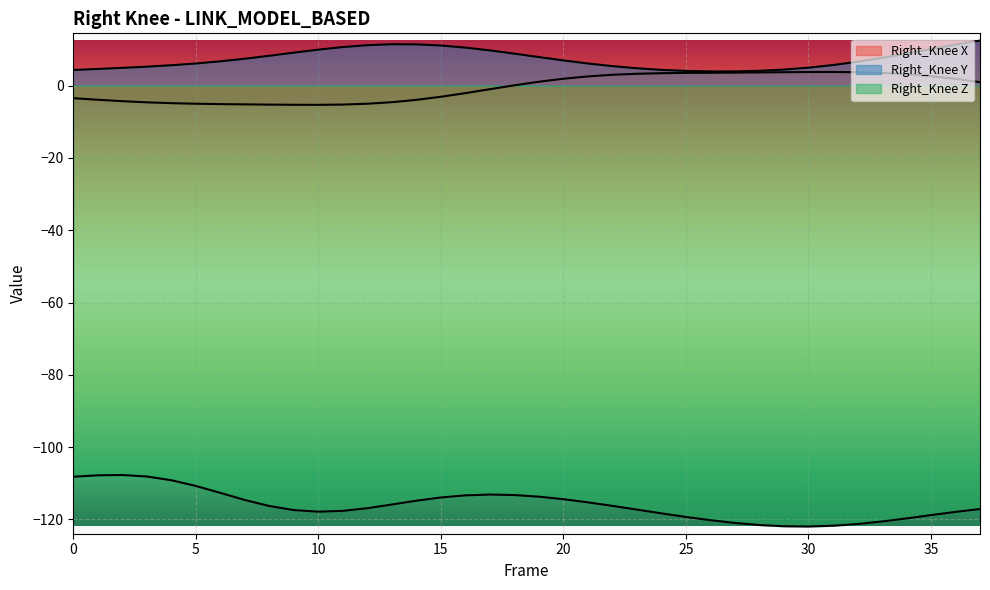

Where does the Right_Knee_Y series first go above 6?

5